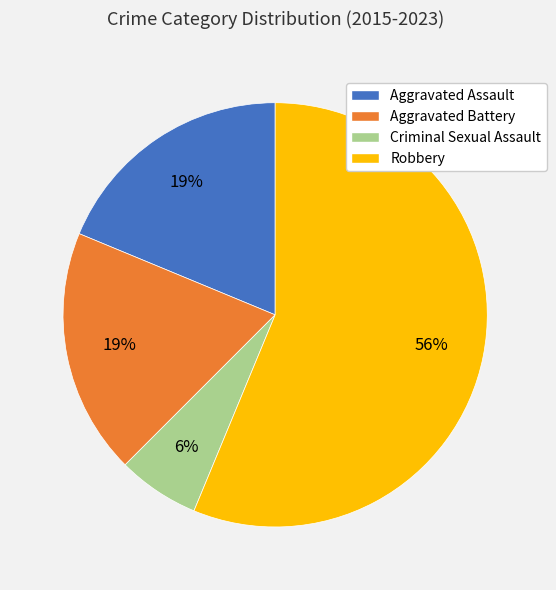

Do Aggravated Assault and Aggravated Battery together represent more than half of the pie?

No